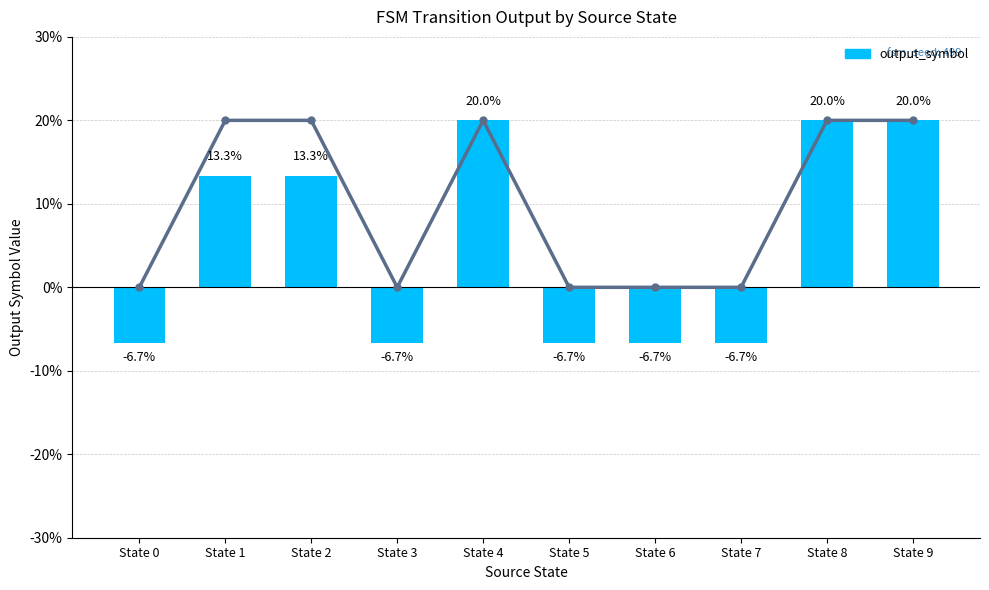

Where does the output_symbol series first go above 13?

State 1